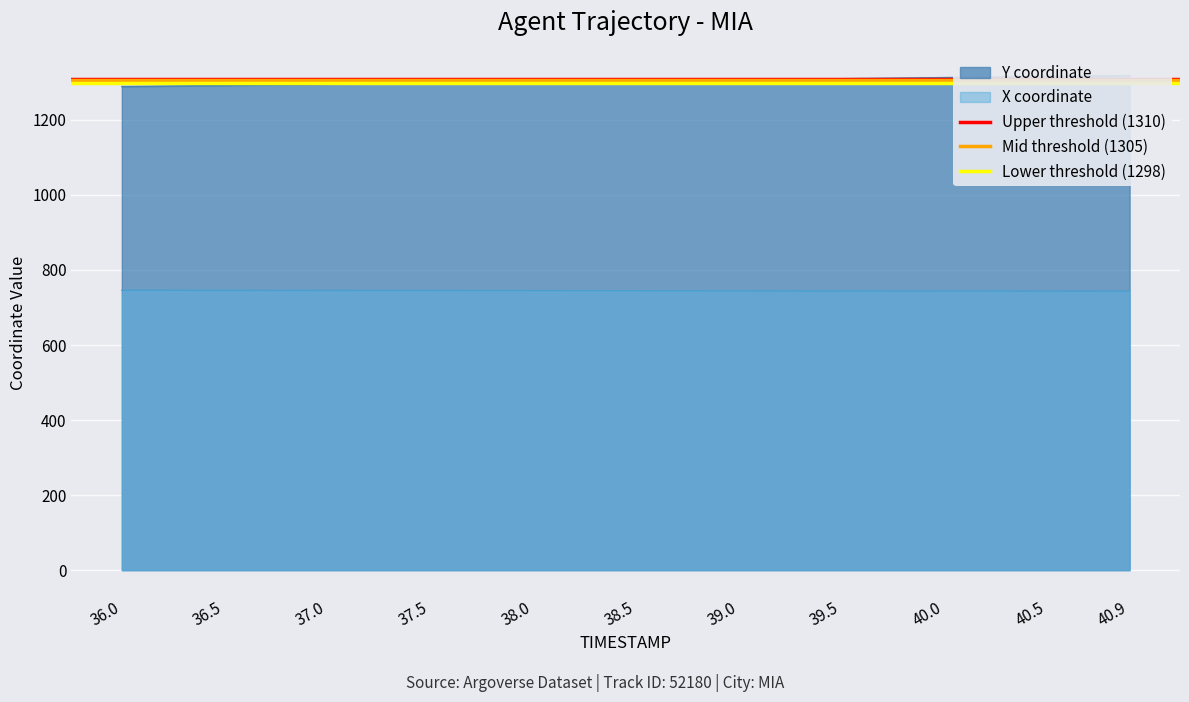

What is the maximum value for X coordinate?

746.0